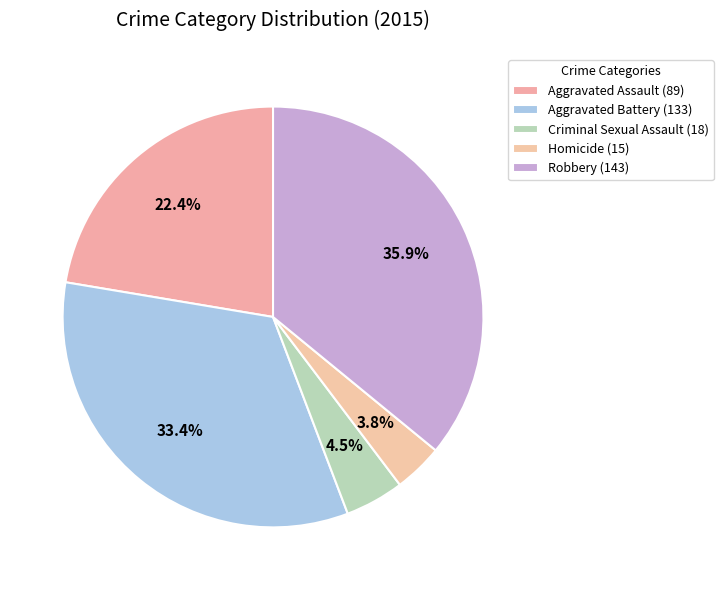

Is it true that Criminal Sexual Assault is 5% of the pie?

True